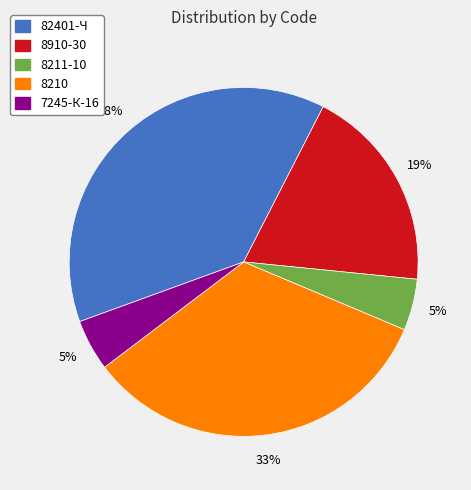

Combined, do 8211-10 and 7245-К-16 account for over 50%?

No